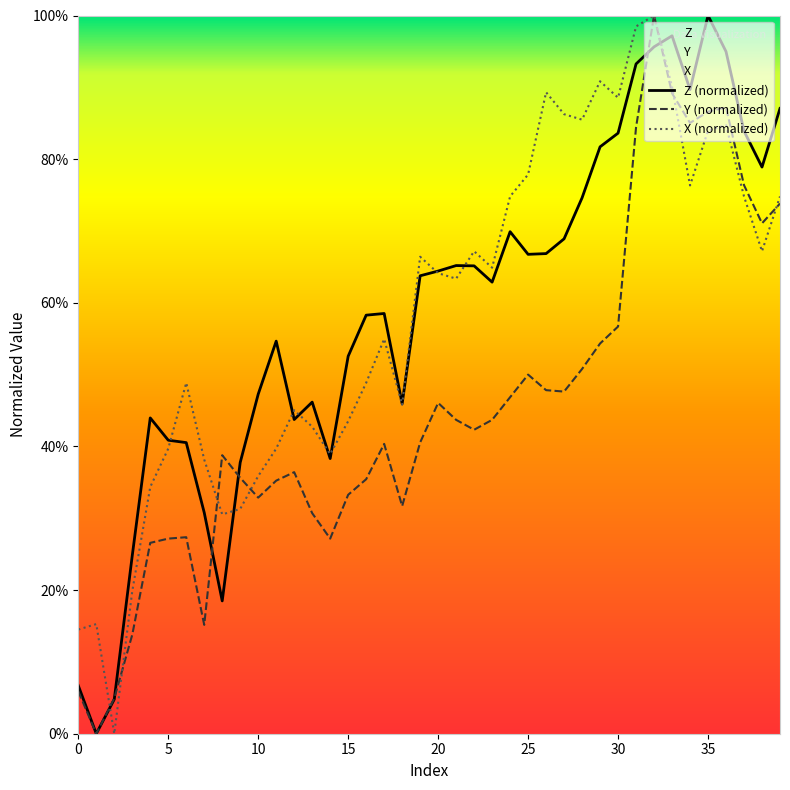

What is the difference between the maximum and second lowest values in the X (normalized) series?

0.9